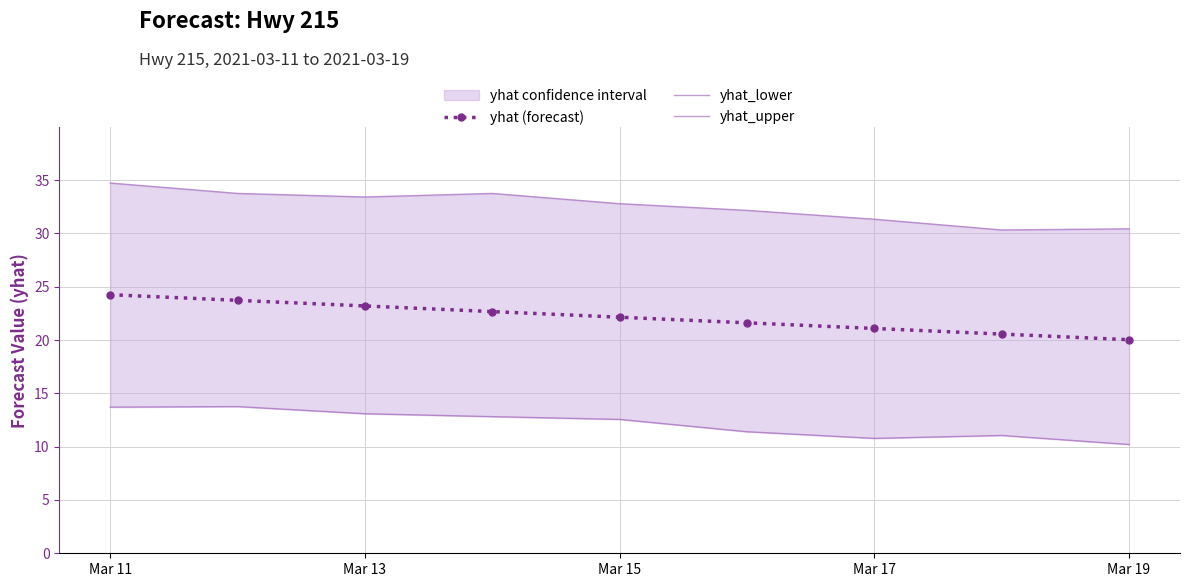

How many values in the yhat (forecast) series are below 22?

4